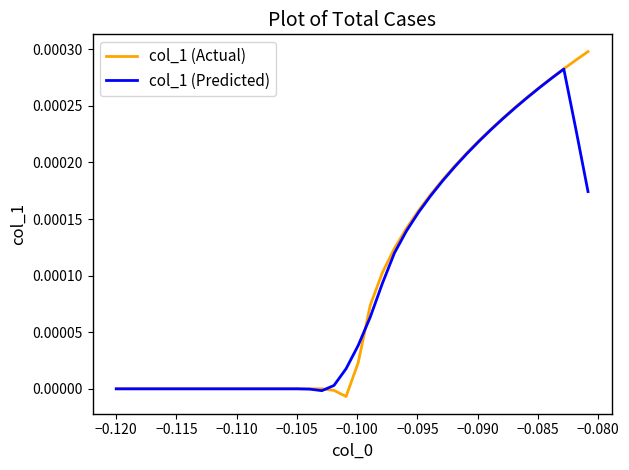

How many lines are shown in the chart?

2